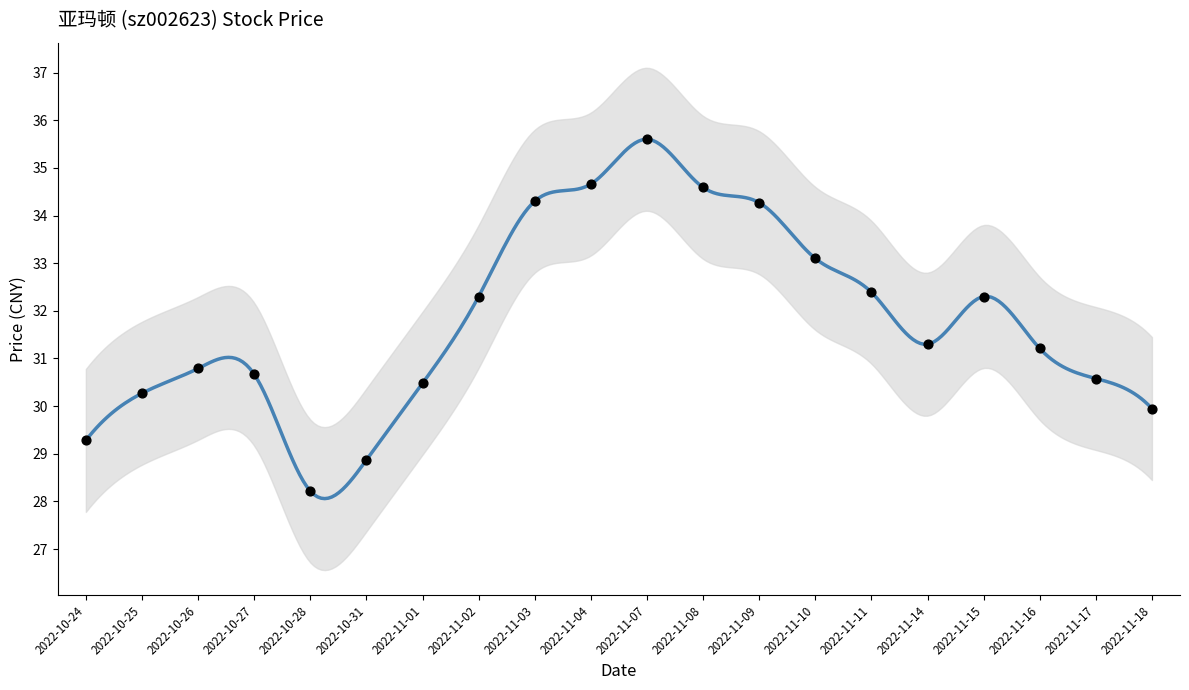

What is the change in value from 2022-10-27 to 2022-10-31?

-1.8